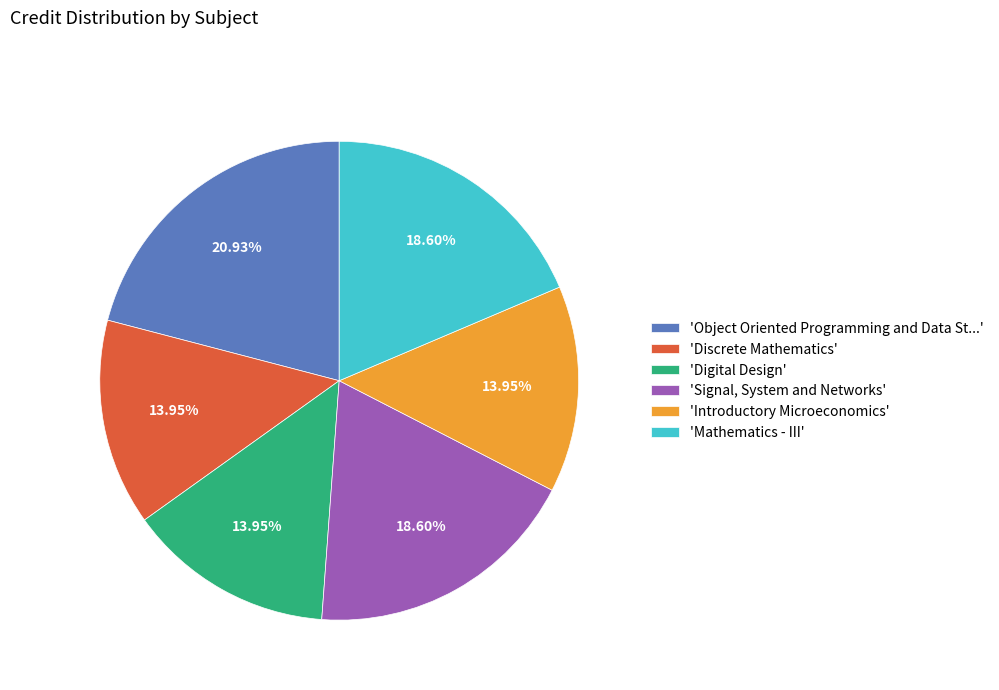

Which category has the biggest portion of the pie?

'Object Oriented Programming and Data St...'